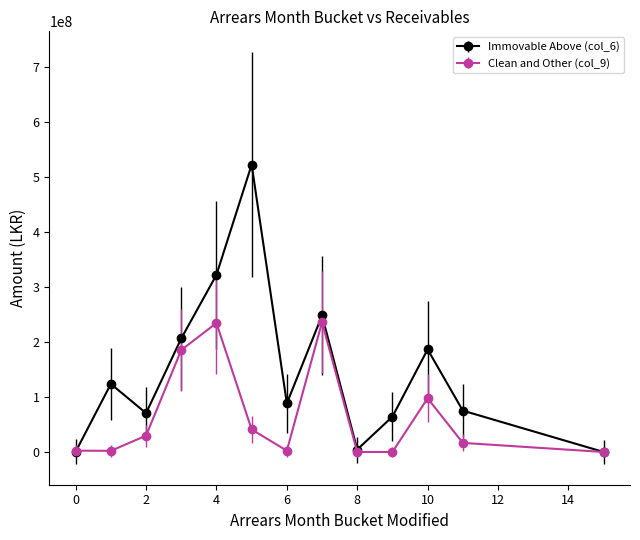

What is the value of the Immovable Above (col_6) point at the 5th from the left?

322067320.5